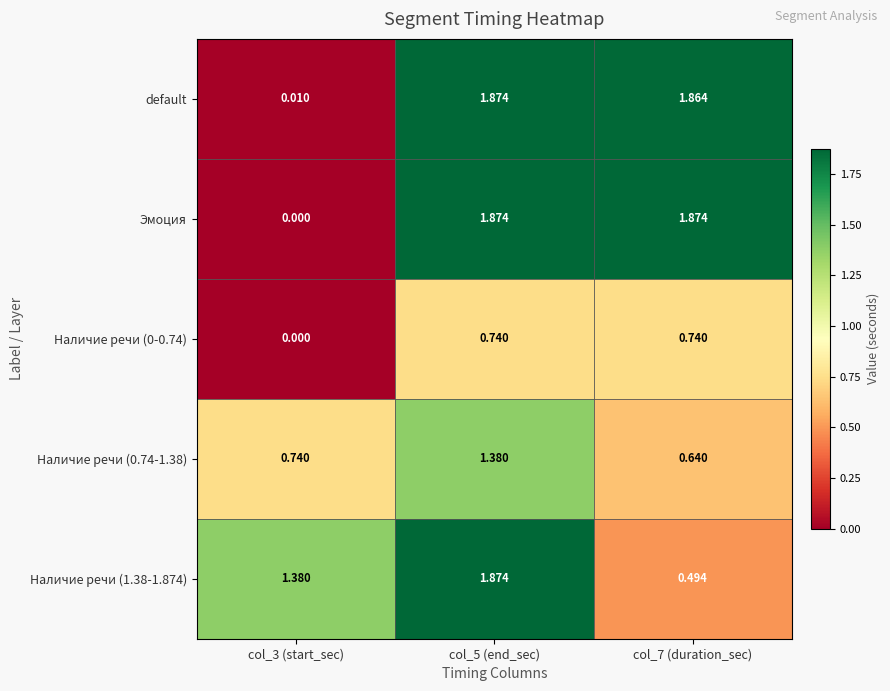

Which series has the widest spread of values?

Эмоция